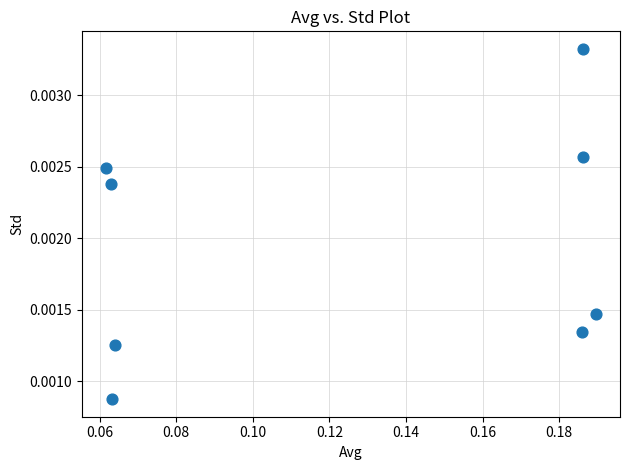

Count the number of points in this scatter plot.

8